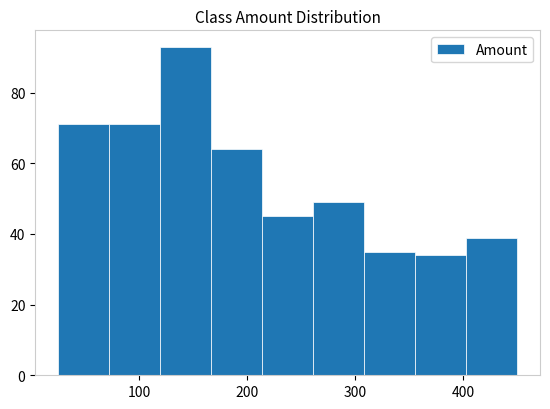

Which range on the x-axis has the tallest bar?

120 to 170